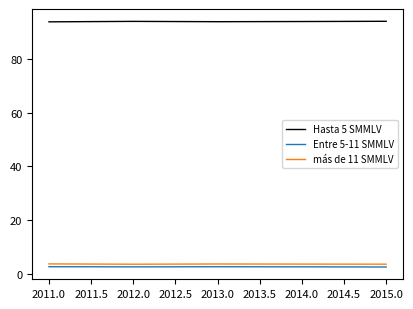

The Hasta 5 SMMLV series shows 94.0 at 2012.0. True or false?

True